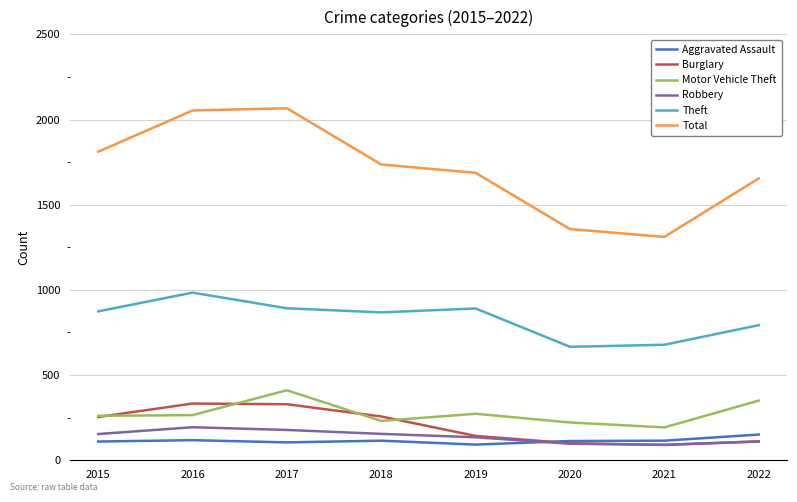

The Burglary series shows 100 at 2020. True or false?

True